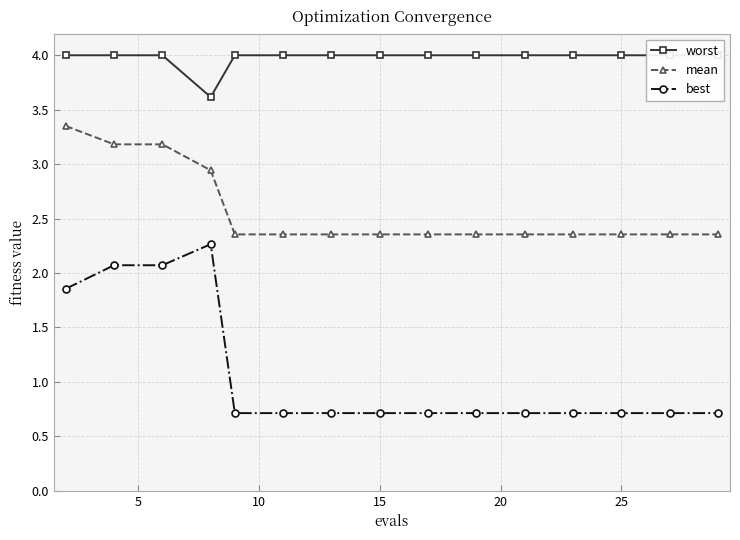

What are all the series names shown in the legend?

worst, mean, best